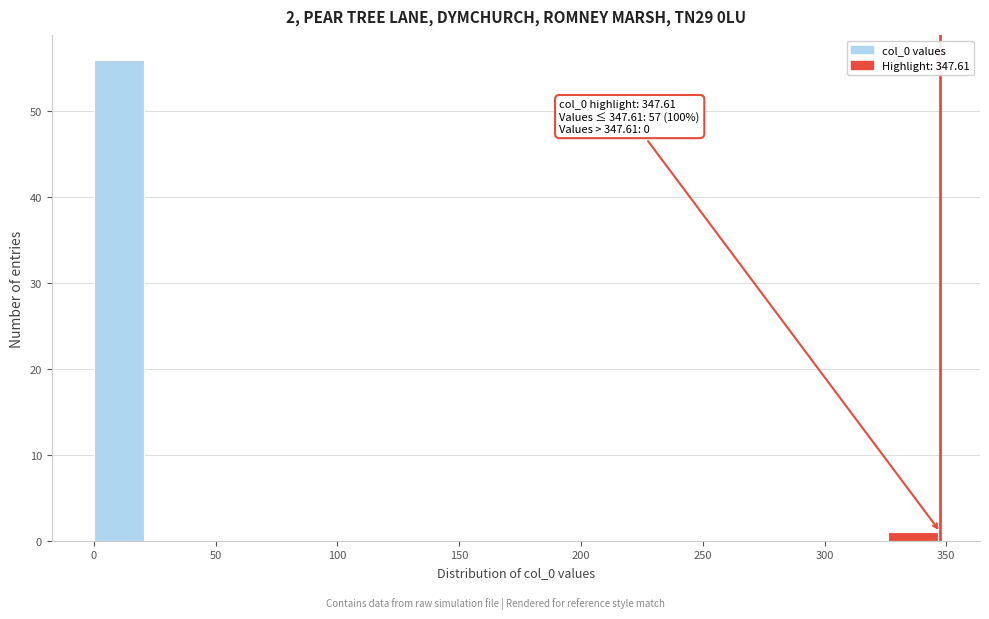

Which range on the x-axis has the tallest bar?

0 to 20